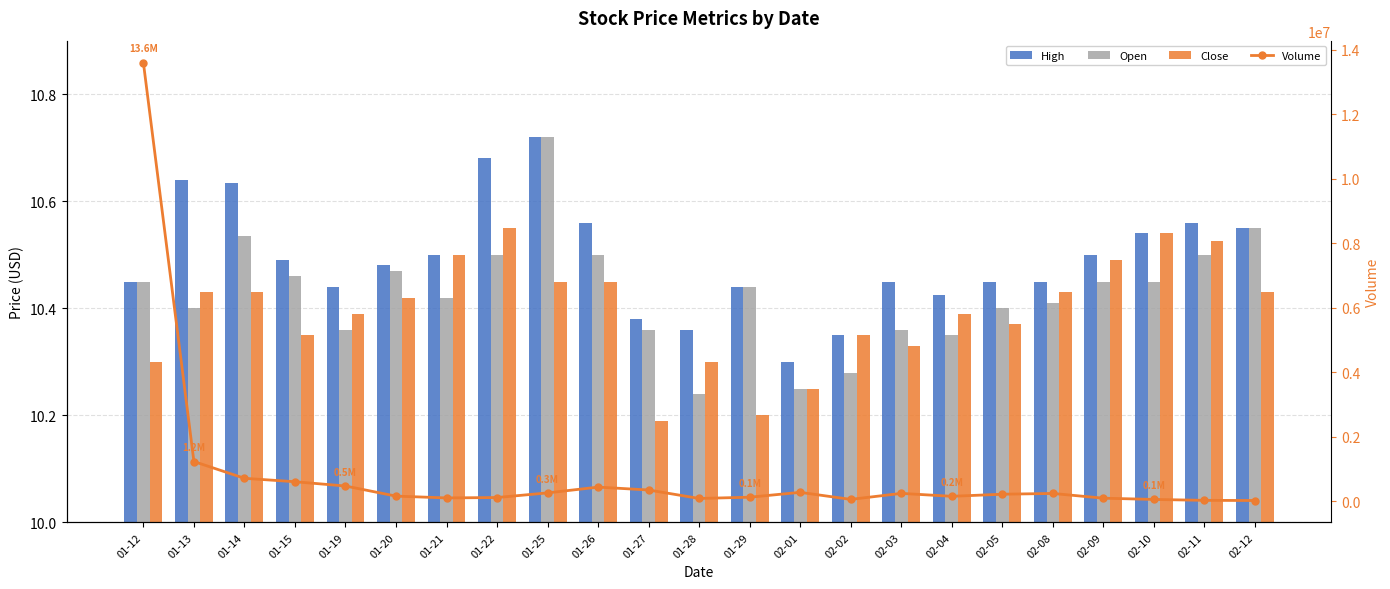

What is the spread (max minus min) of values at 01-20?

163189.6